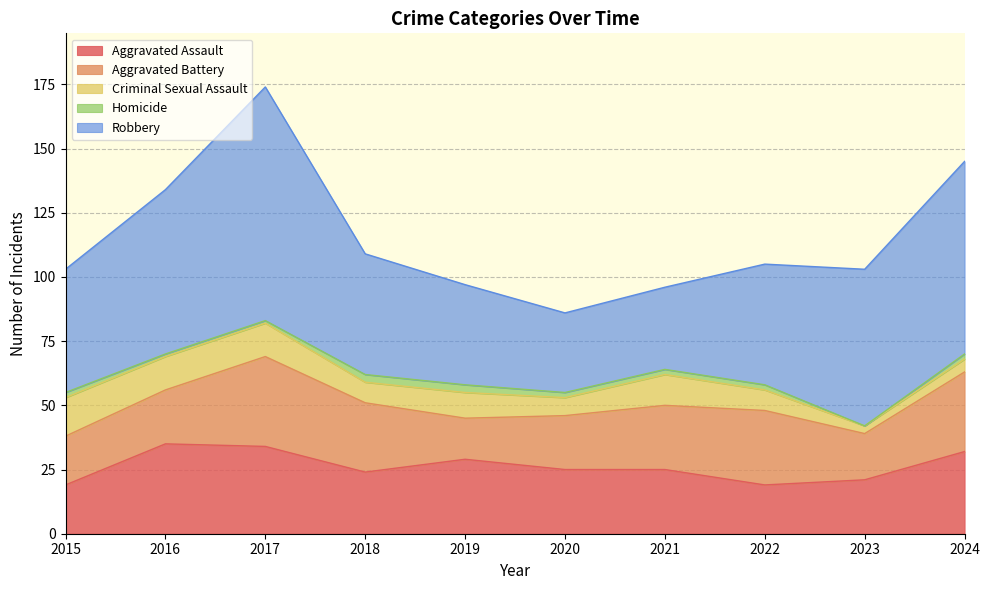

How many Aggravated Assault values are between 21 and 32?

6